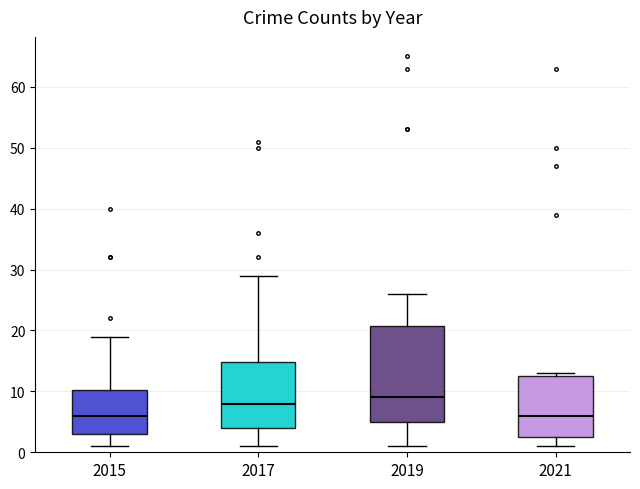

Reading left to right, read every box against the y-axis: the position of its median line, the range the box covers, and the ends of its whiskers. The values are not printed on the chart, so give them approximately, as read against the axis.

2015: median 6, box 3 to 10, whiskers 1 to 19
2017: median 8, box 4 to 15, whiskers 1 to 29
2019: median 9, box 5 to 21, whiskers 1 to 26
2021: median 6, box 3 to 13, whiskers 1 to 13 (just above the box's upper edge)